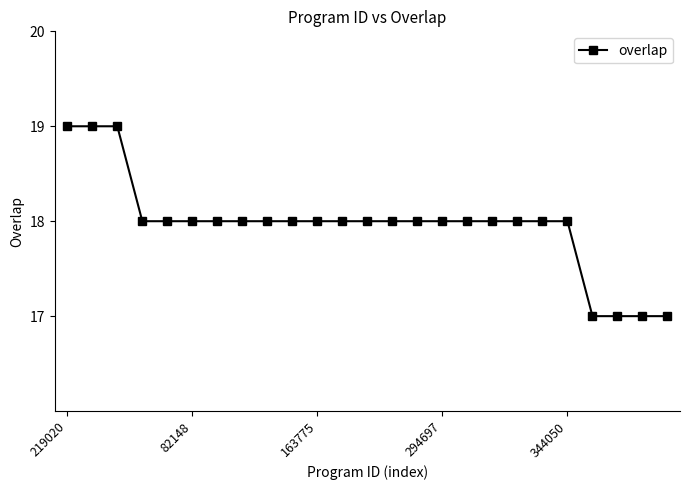

Count the values in the range 18 to 19.

21